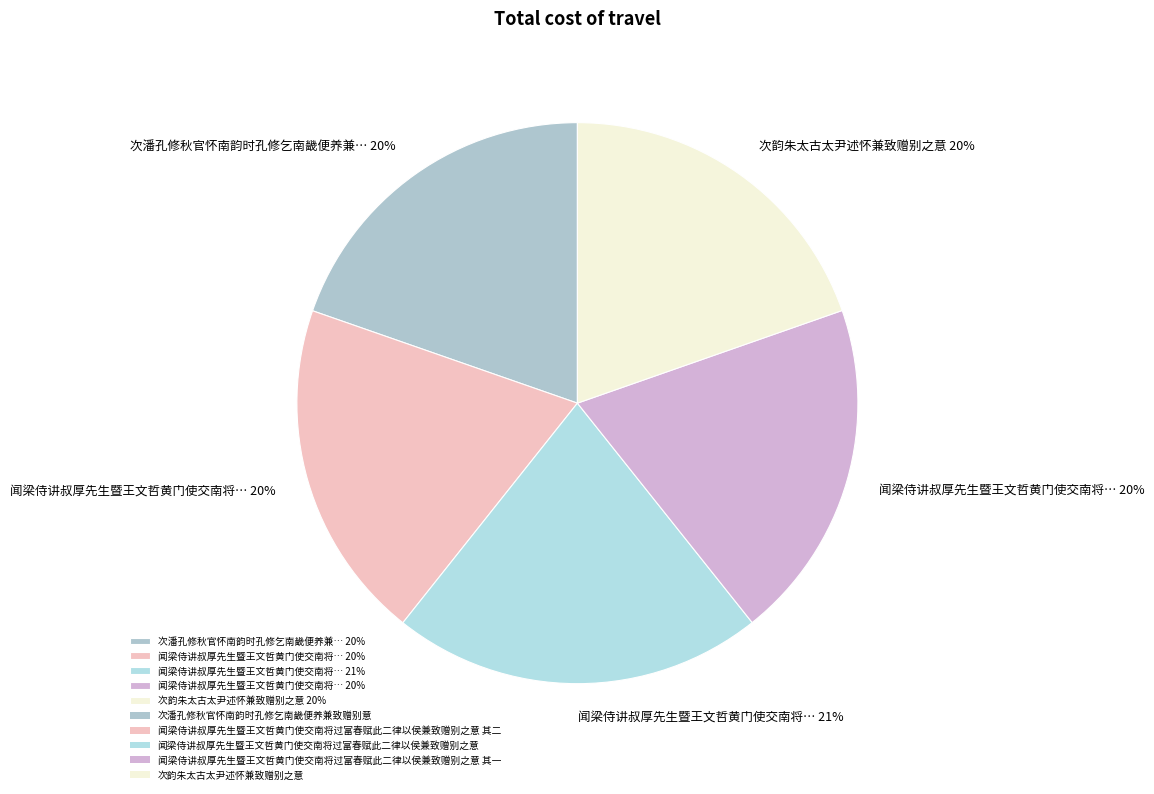

How many slices are in this pie chart?

5